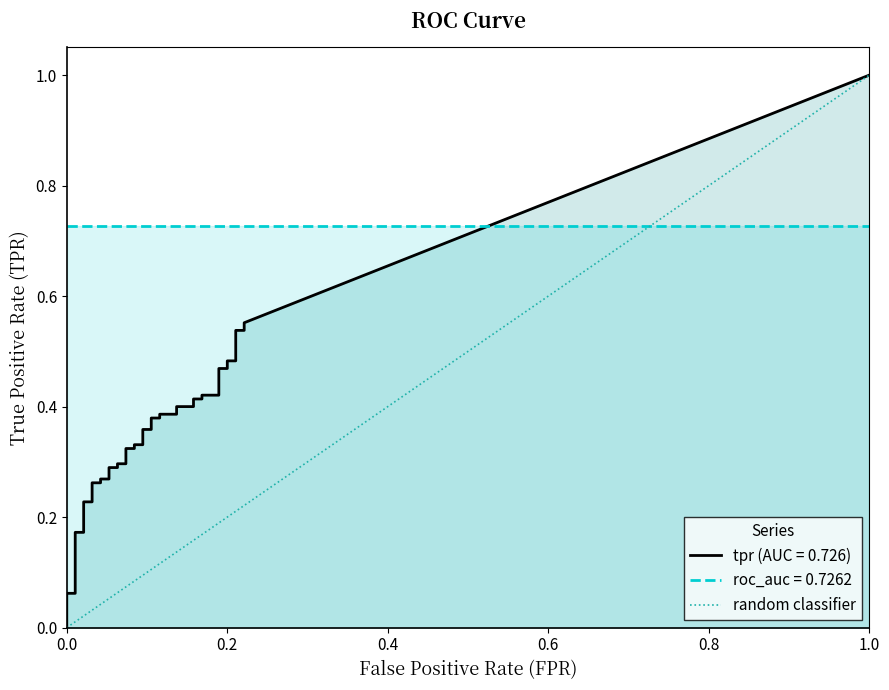

Is the value of tpr at 10 greater than the value of fpr at 23?

Yes